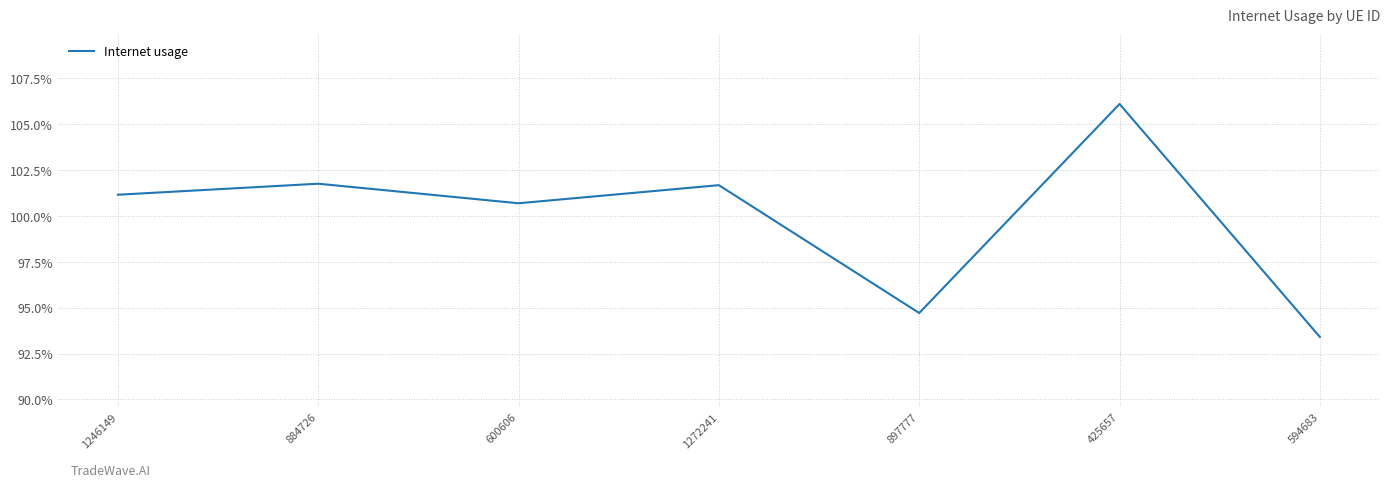

Rank the categories by value from highest to lowest.

425657, 884726, 1272241, 1246149, 600606, 897777, 594683